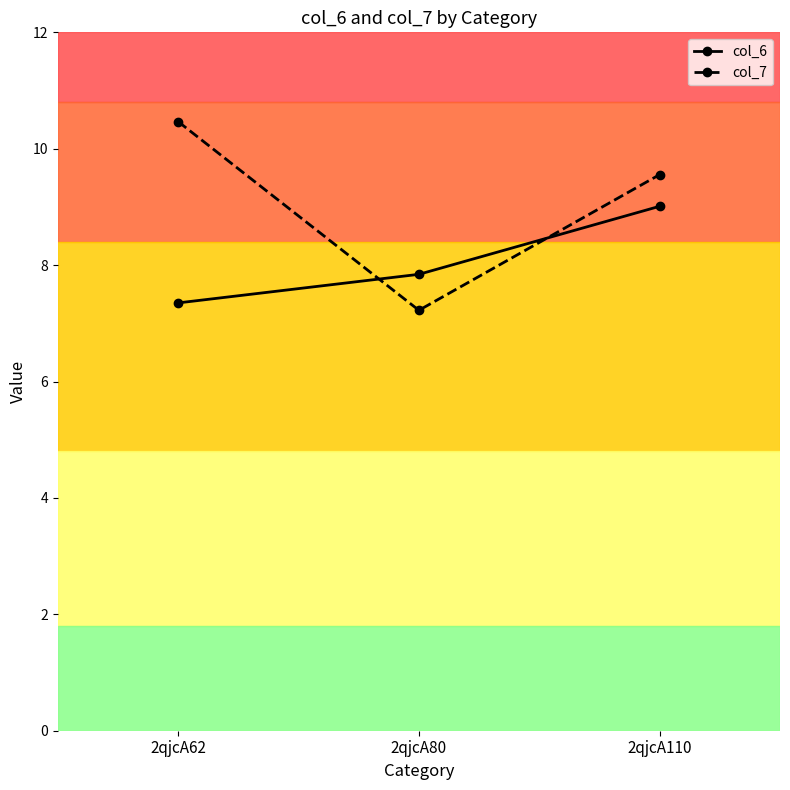

How many data points does each series have?

3